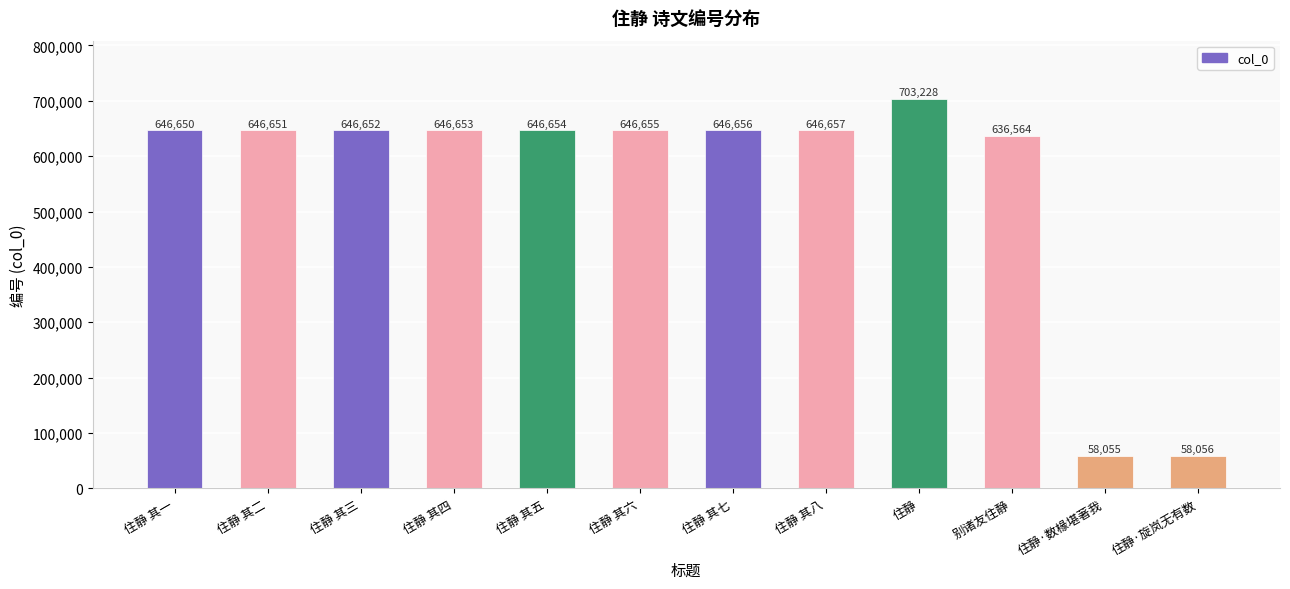

The chart shows a value of 954824 at 别诸友住静. True or false?

False